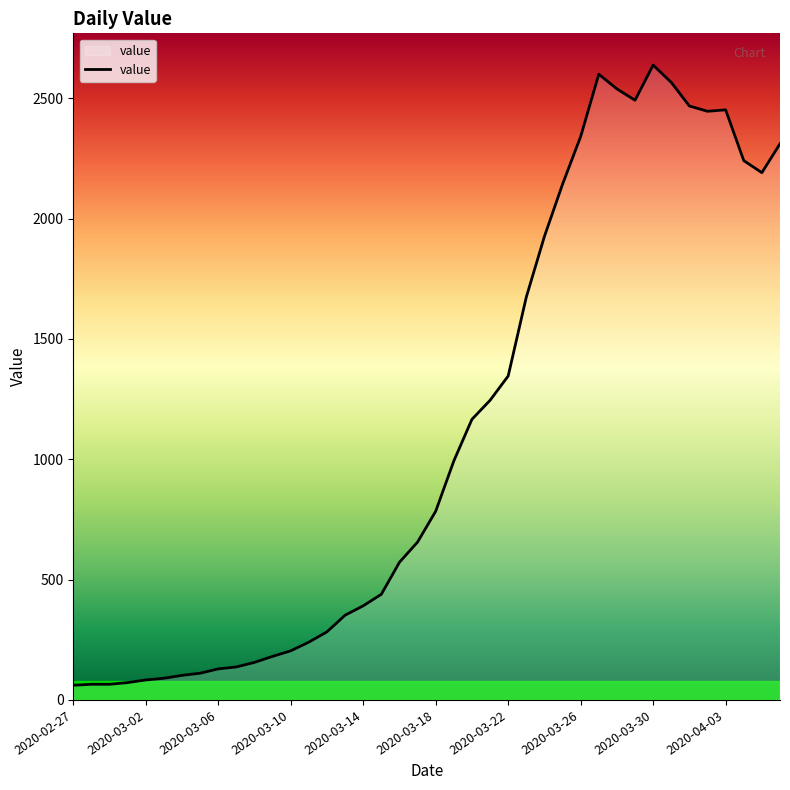

What is the difference between the maximum and minimum values?

2577